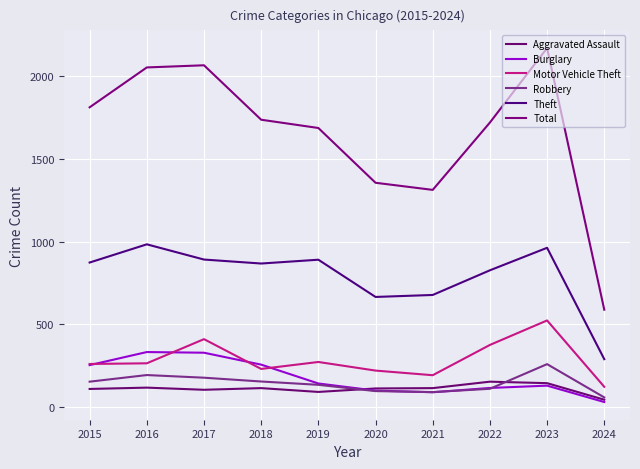

What is the average value of the Motor Vehicle Theft series?

288